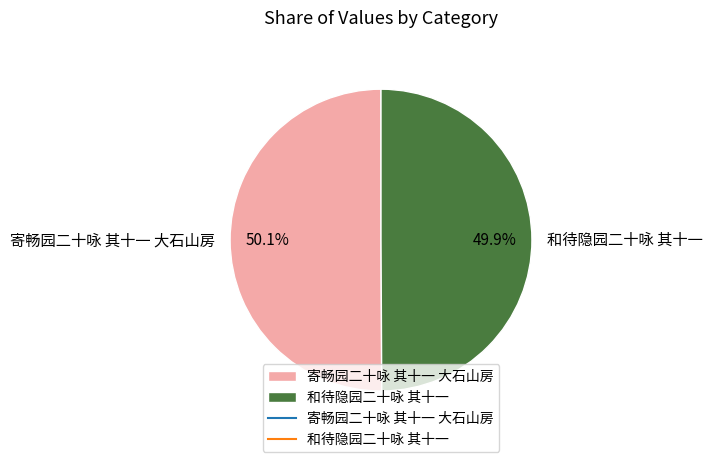

What percentage is the 寄畅园二十咏 其十一 大石山房 slice, to the nearest percent?

50%